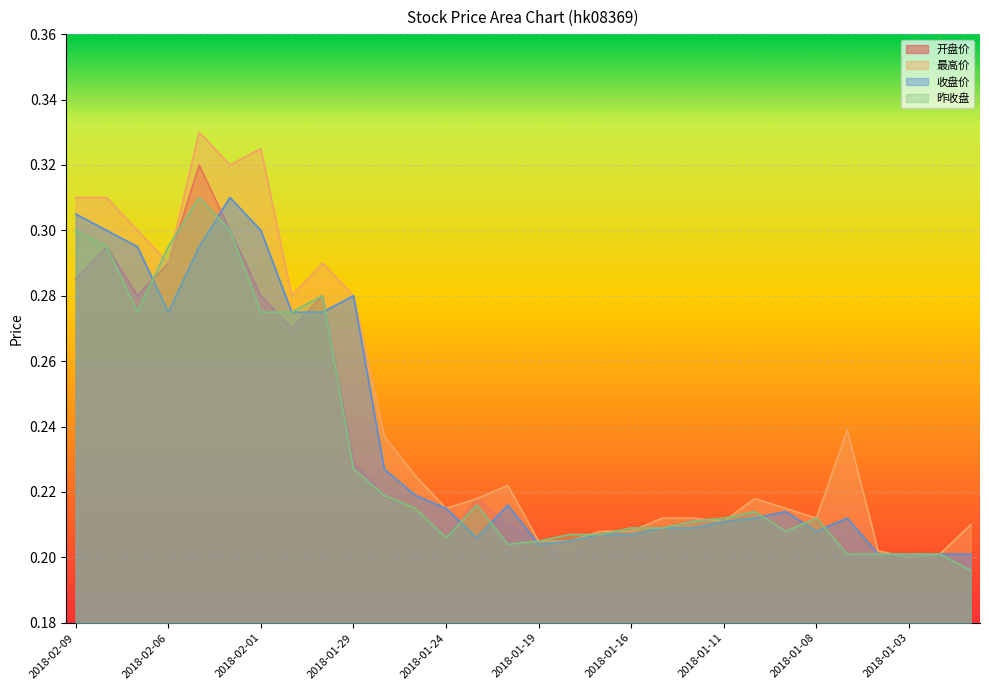

Count the 最高价 values in the range 0 to 1.

30